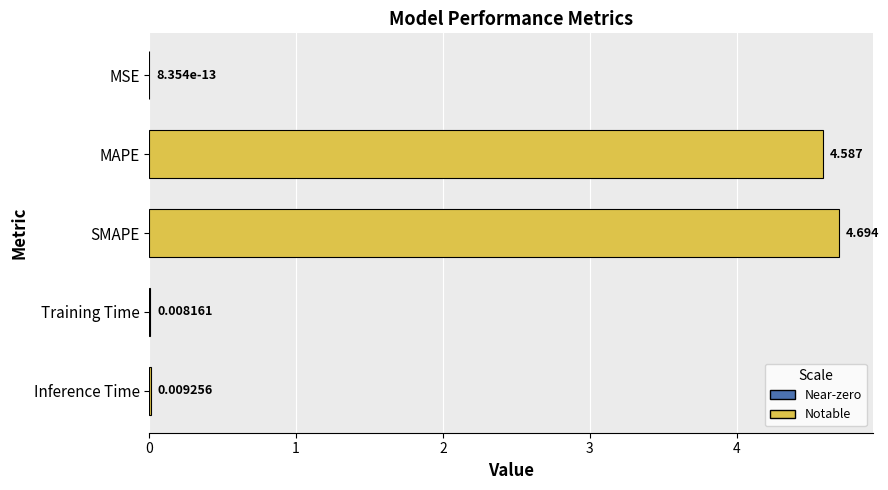

Count the number of data series in this chart.

1